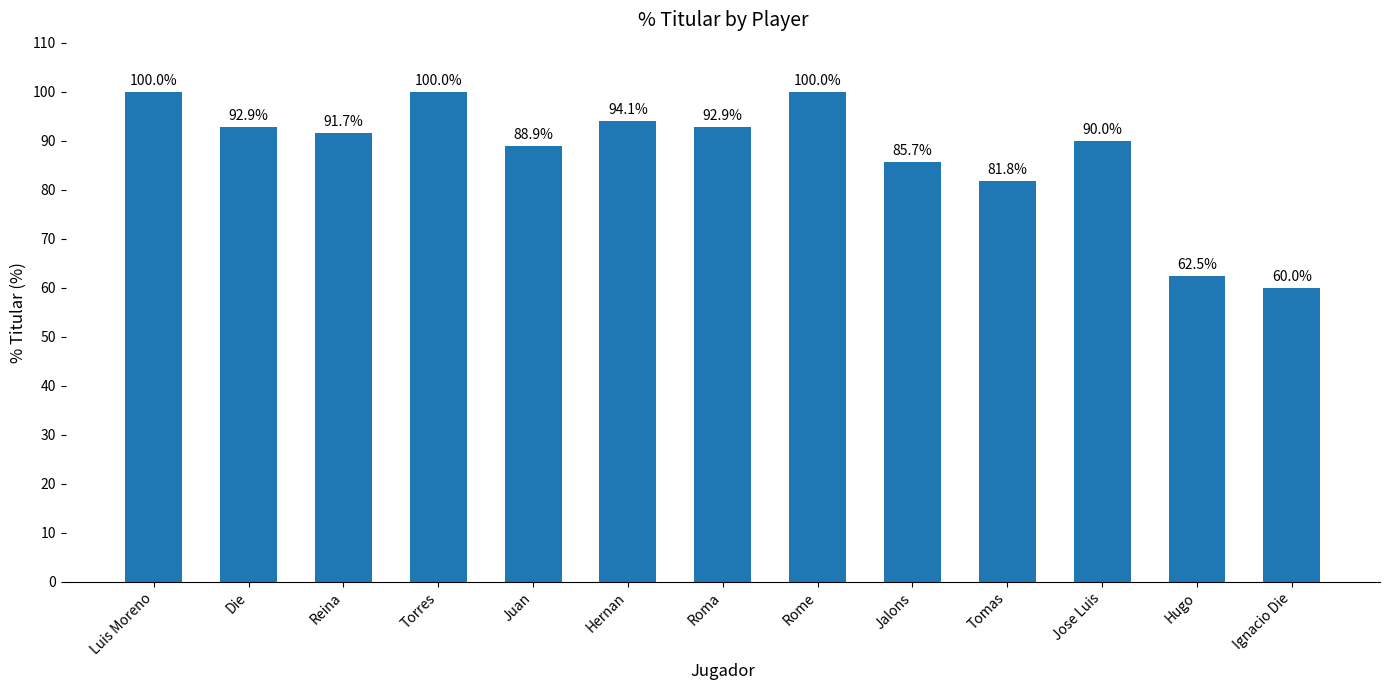

Reading left to right, list all the values displayed in this chart.

Luis Moreno=100.0	Die=92.9	Reina=91.7	Torres=100.0	Juan=88.9	Hernan=94.1	Roma=92.9	Rome=100.0	Jalons=85.7	Tomas=81.8	Jose Luis=90.0	Hugo=62.5	Ignacio Die=60.0